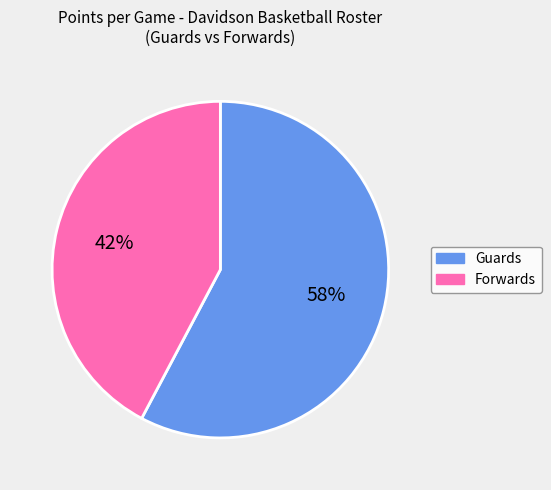

What percentage is the Guards slice, to the nearest percent?

58%